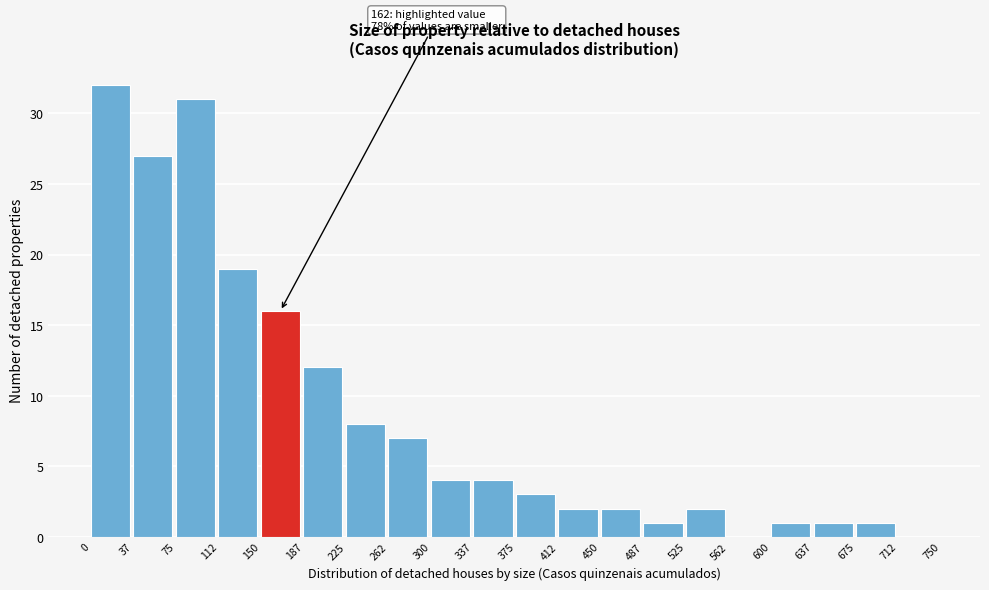

Which range on the x-axis has the tallest bar?

0 to 37